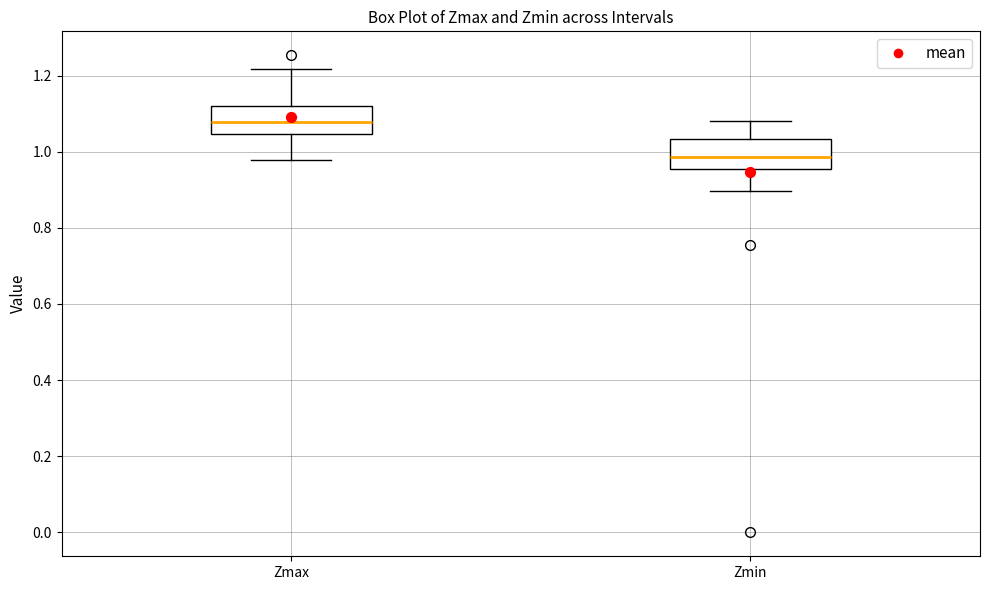

Which box has the highest median line?

Zmax